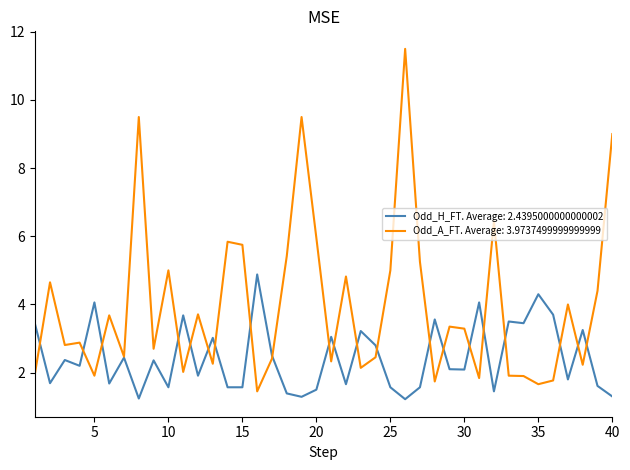

Is this an area chart (filled region under the line)?

No